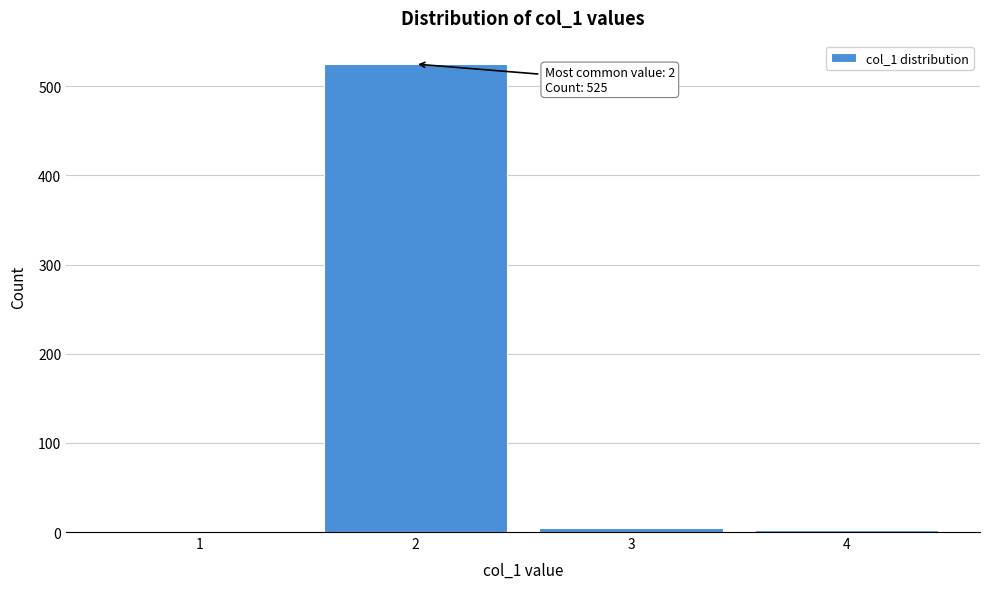

Is it true that the value at 1 is 0?

True